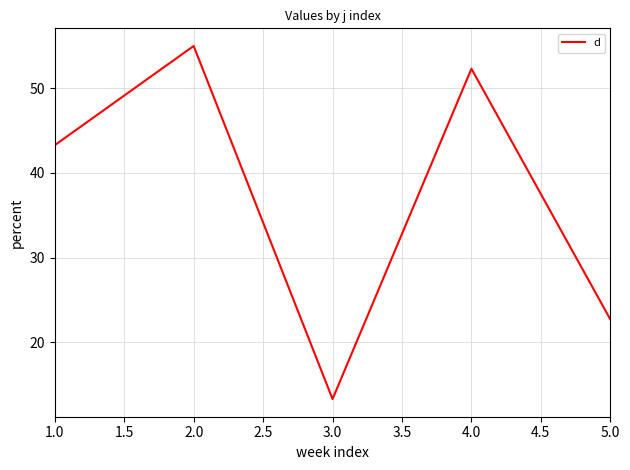

What is the smallest value displayed?

13.3